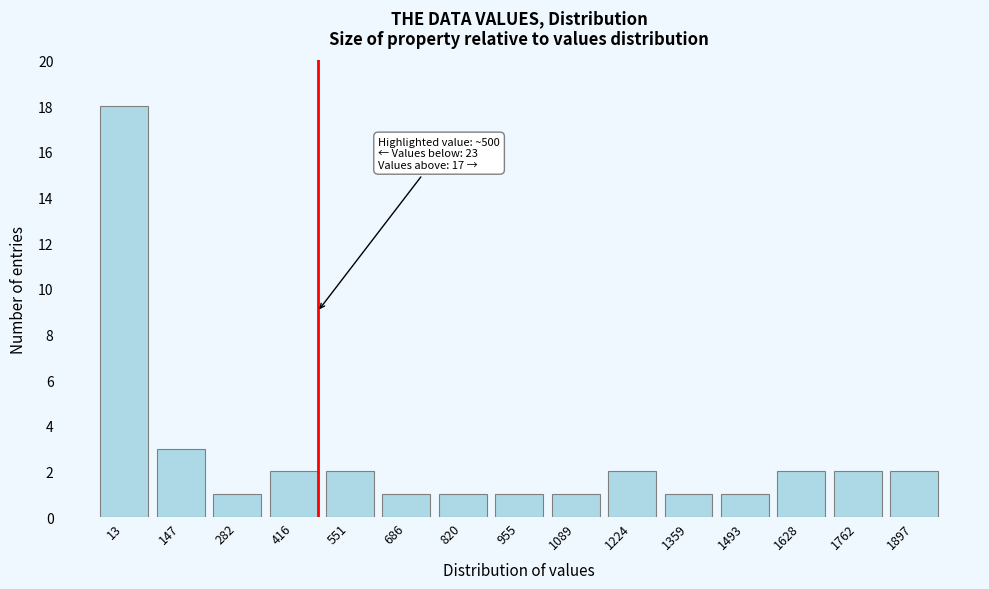

Reading left to right, list all the values displayed in this chart.

13=18	147=3	282=1	416=2	551=2	686=1	820=1	955=1	1089=1	1224=2	1359=1	1493=1	1628=2	1762=2	1897=2